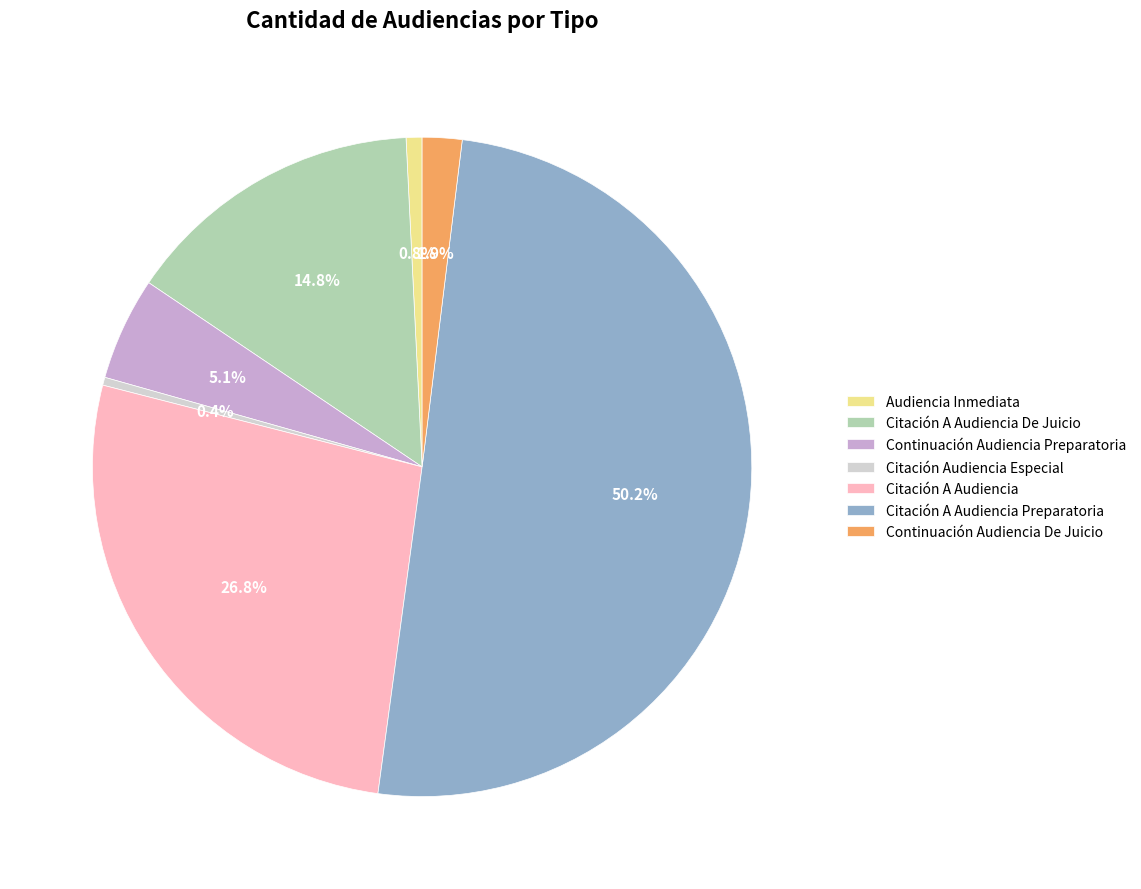

Approximately how many times larger is the value at Citación A Audiencia compared to Citación Audiencia Especial?

69.0